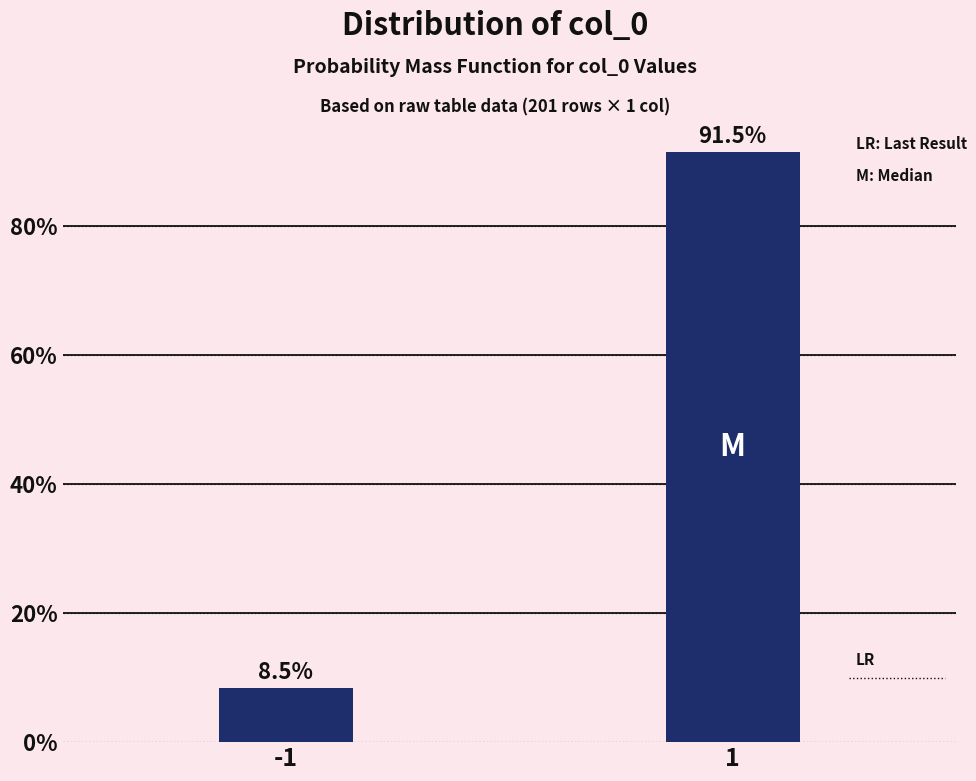

Reading left to right, list all the values displayed in this chart.

-1=8.5	1=91.5